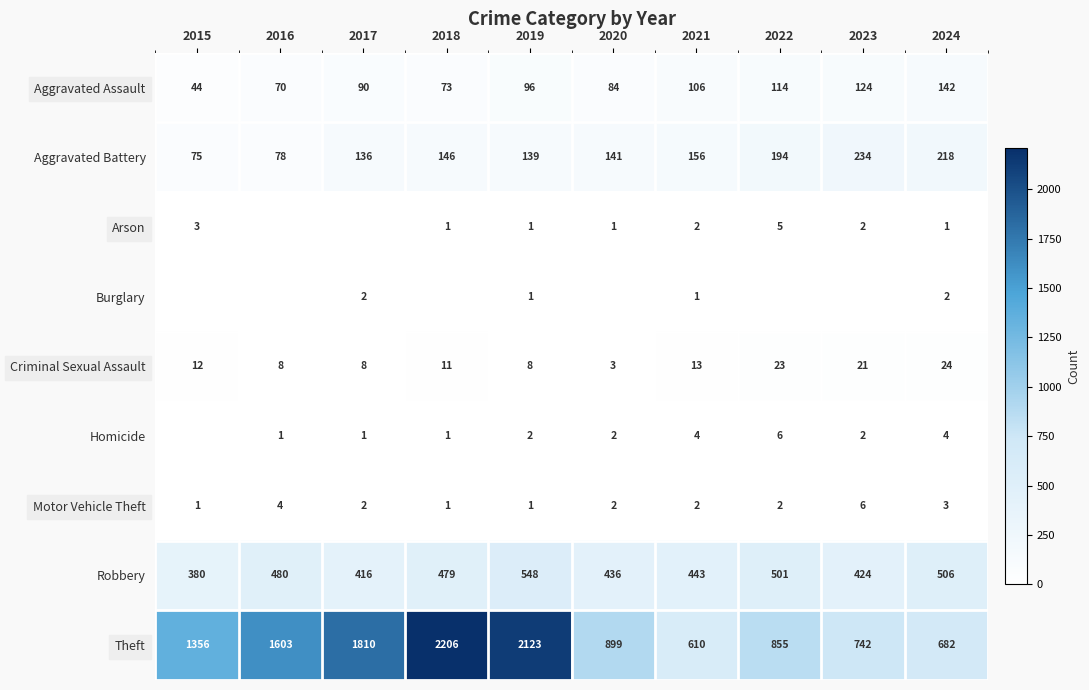

What is the difference between the second highest and minimum values in the Homicide series?

4